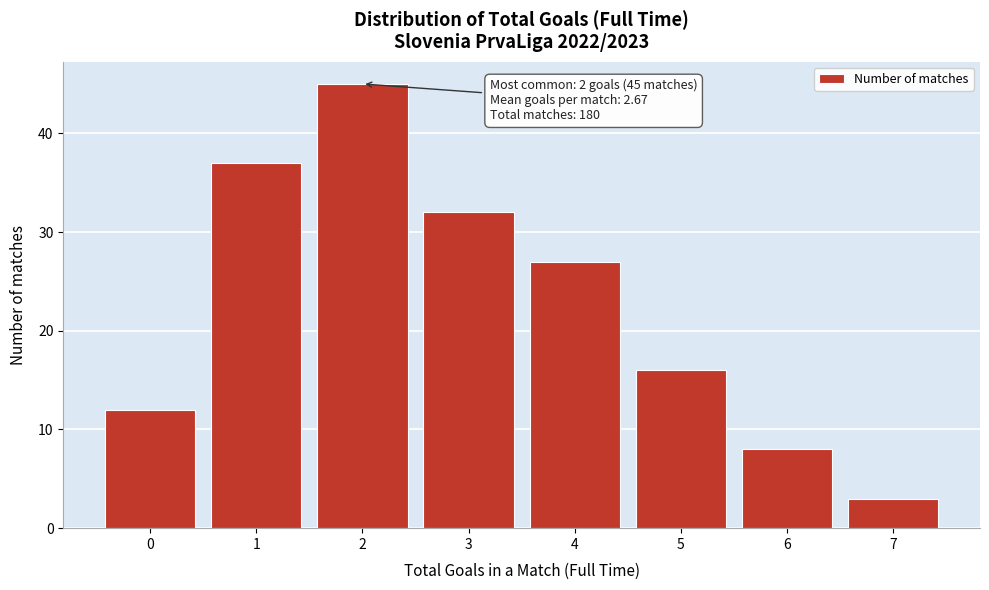

Over which range of the x-axis is the bar tallest?

1.5 to 2.5